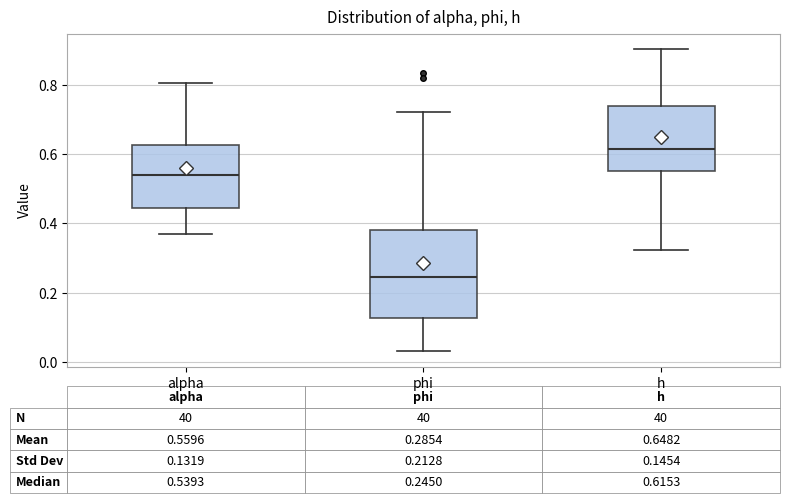

Comparing the boxes themselves (not the whiskers), which one is the tallest?

phi